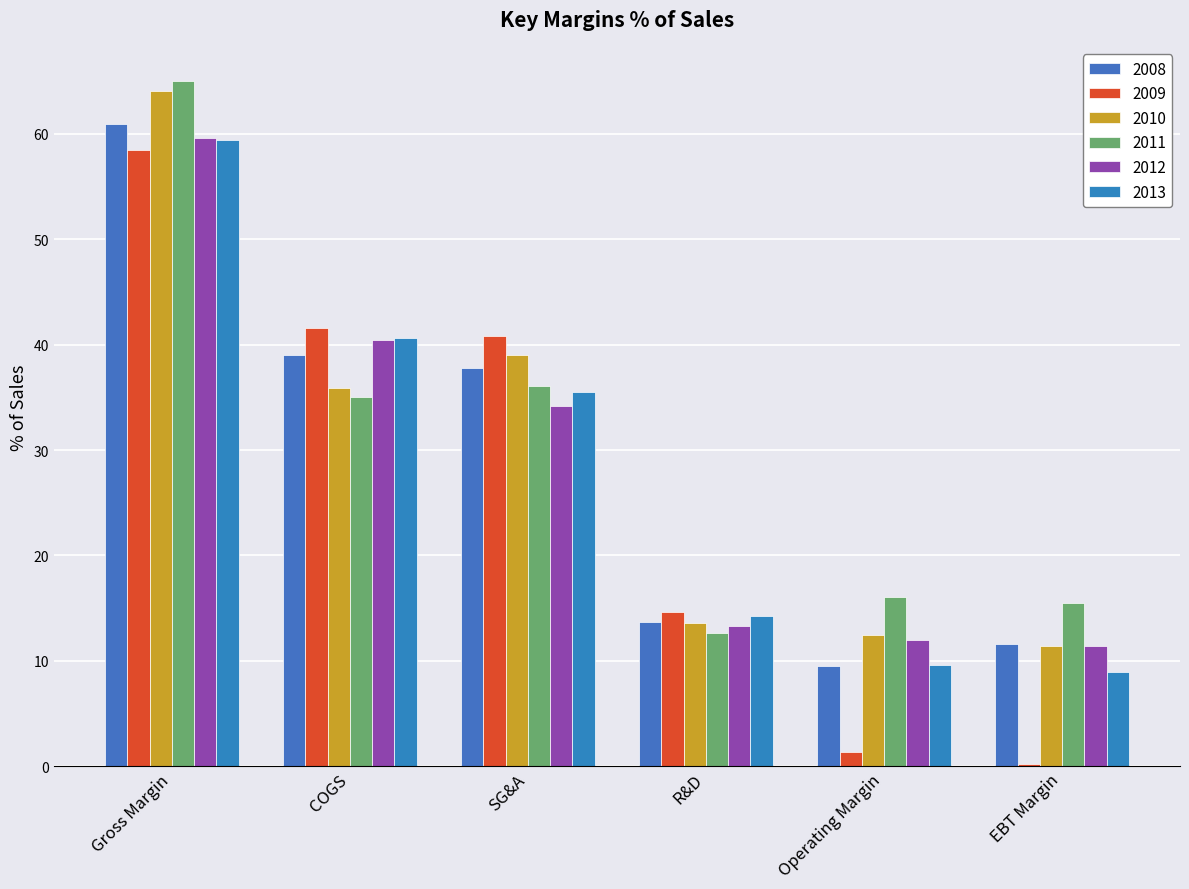

How many groups of bars are there?

6